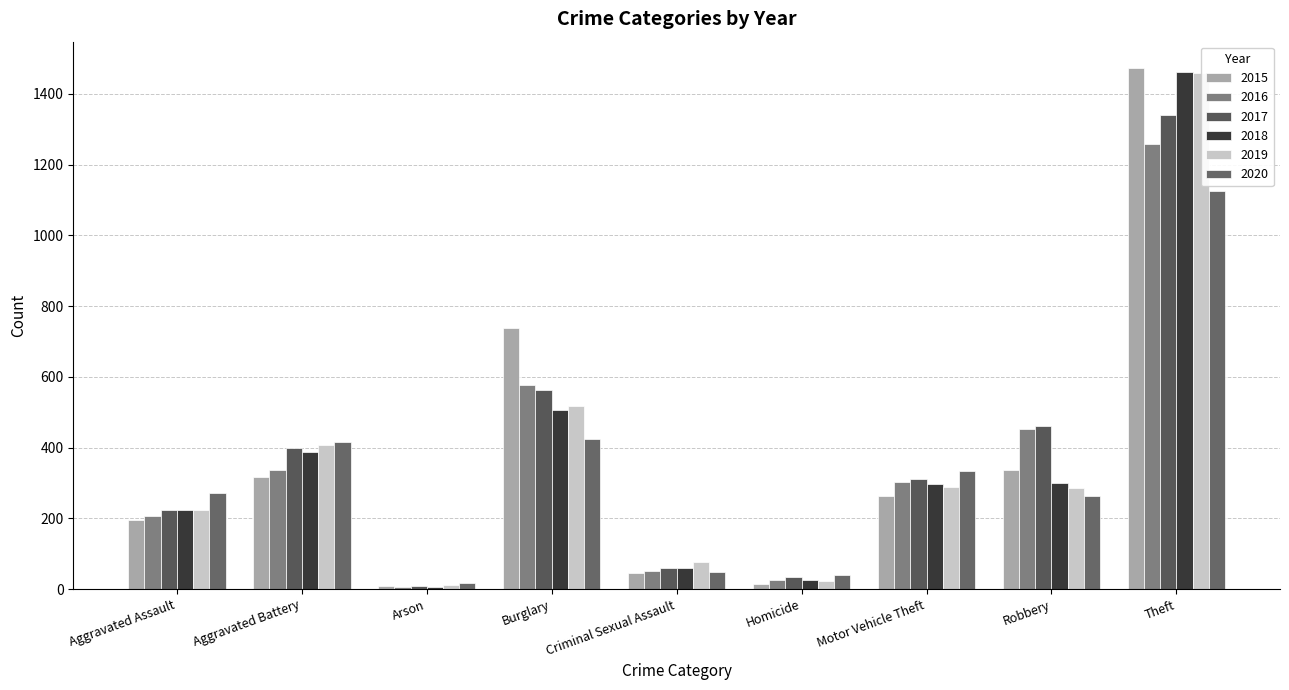

What are all the series names shown in the legend?

2015, 2016, 2017, 2018, 2019, 2020